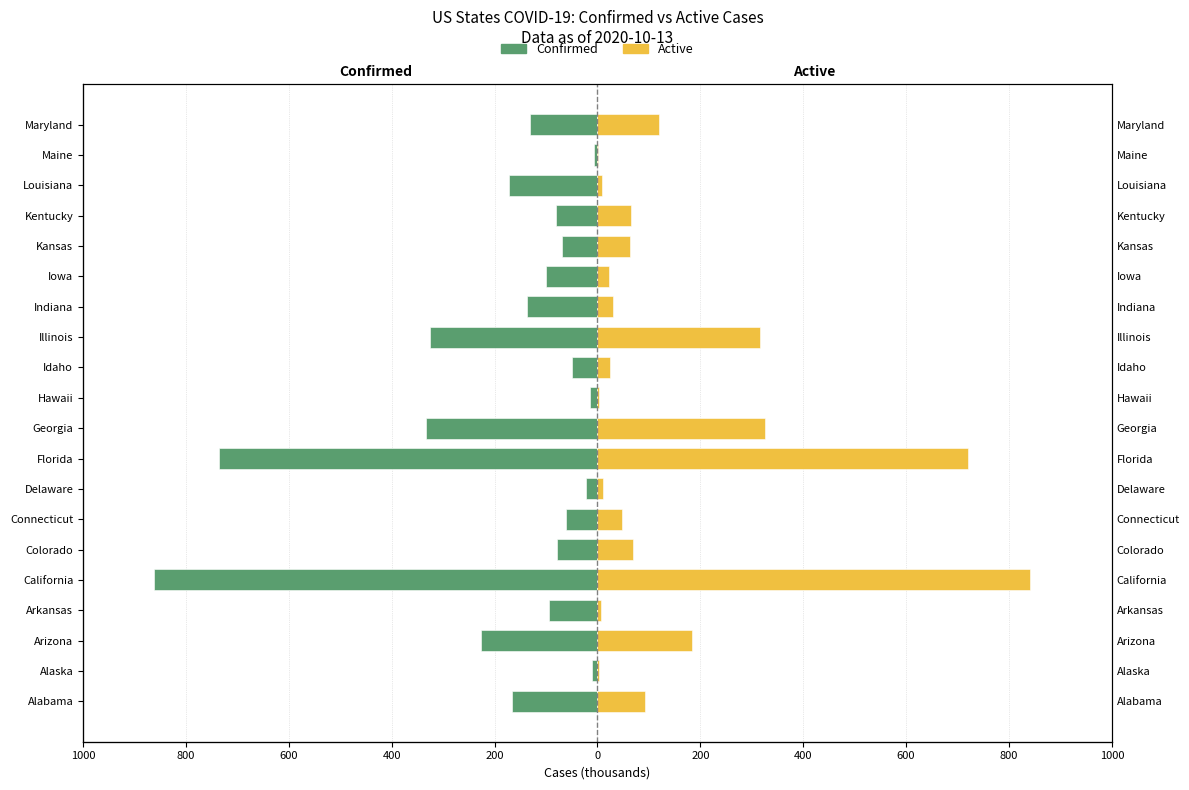

Between Connecticut and Idaho, which series saw the biggest shift?

Active